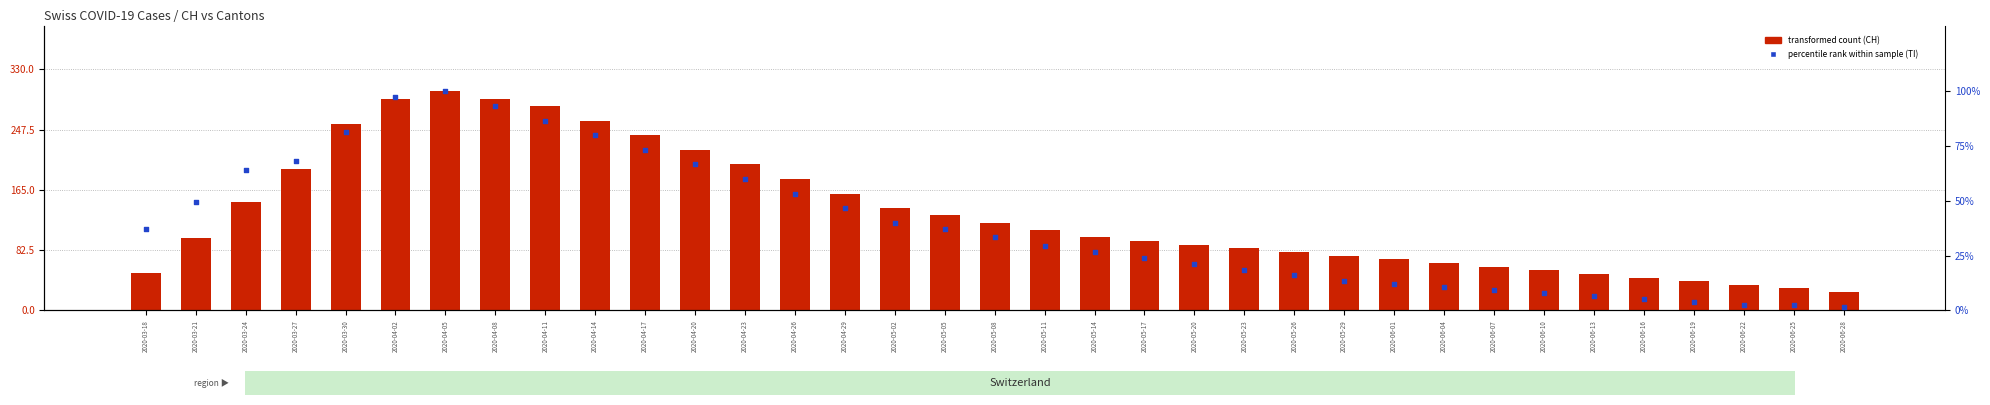

At which category is the sum across all series the highest?

2020-04-05